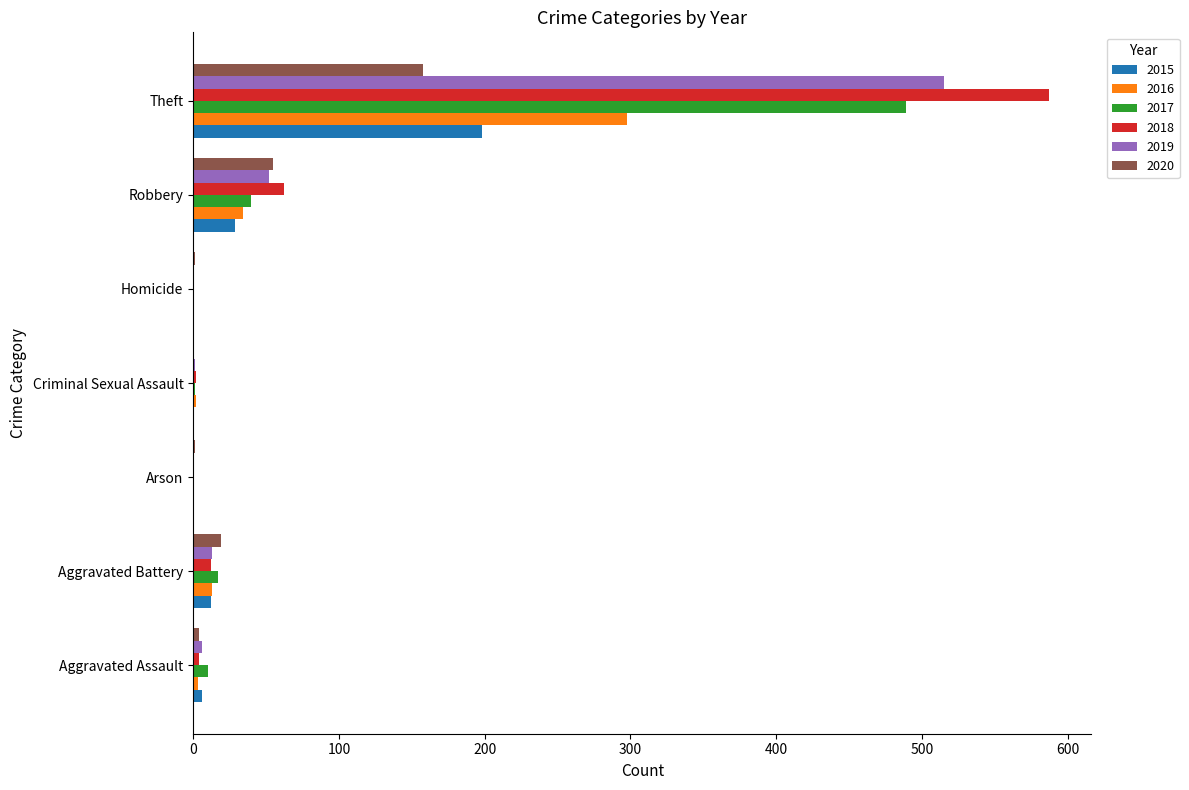

The value of 2017 at Homicide is 336. True or false?

False